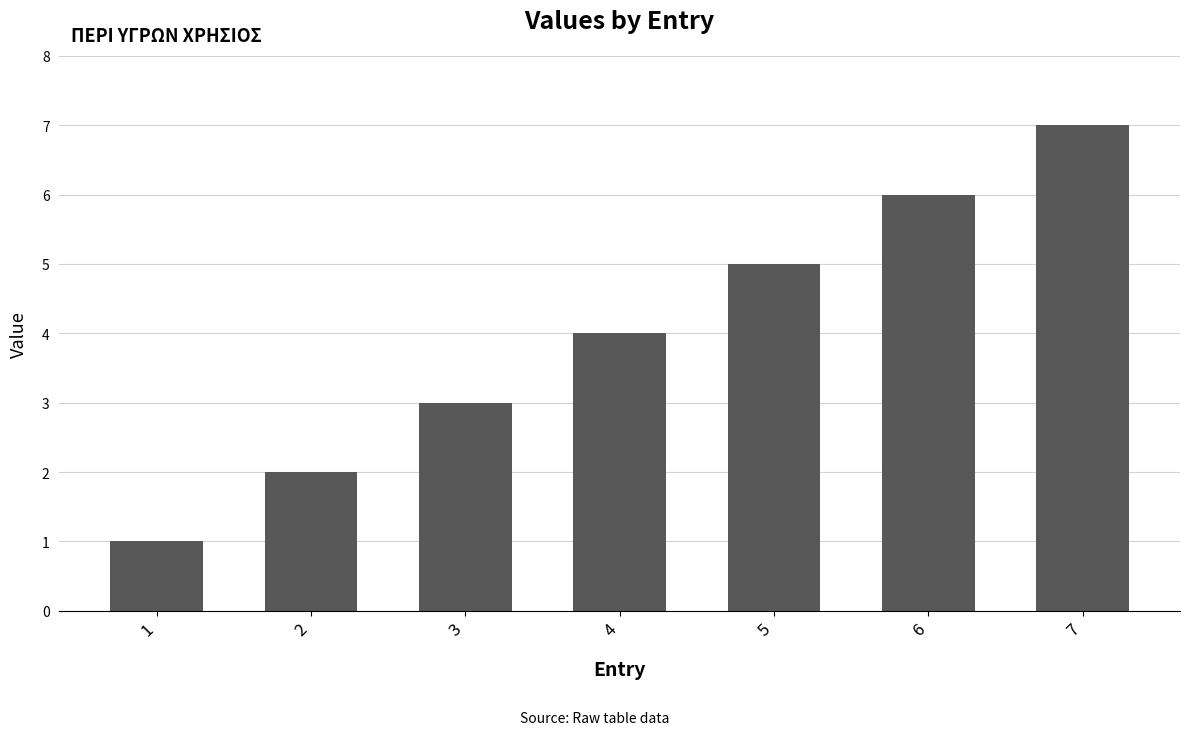

What is the difference between the values at 6 and 5?

1